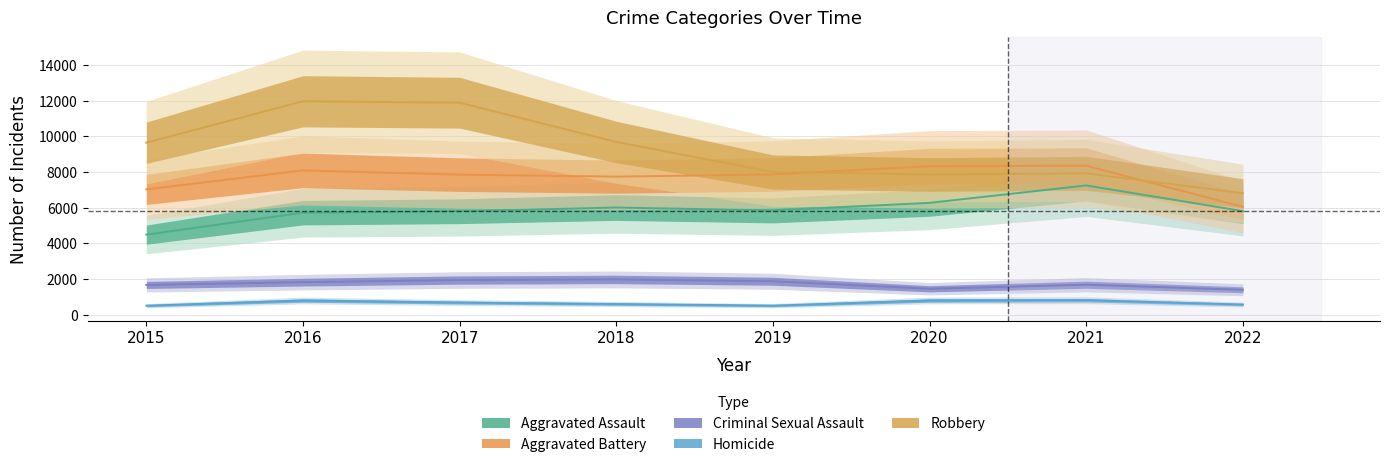

Rank the series at 2017 from highest to lowest value.

Robbery, Aggravated Battery, Aggravated Assault, Criminal Sexual Assault, Homicide